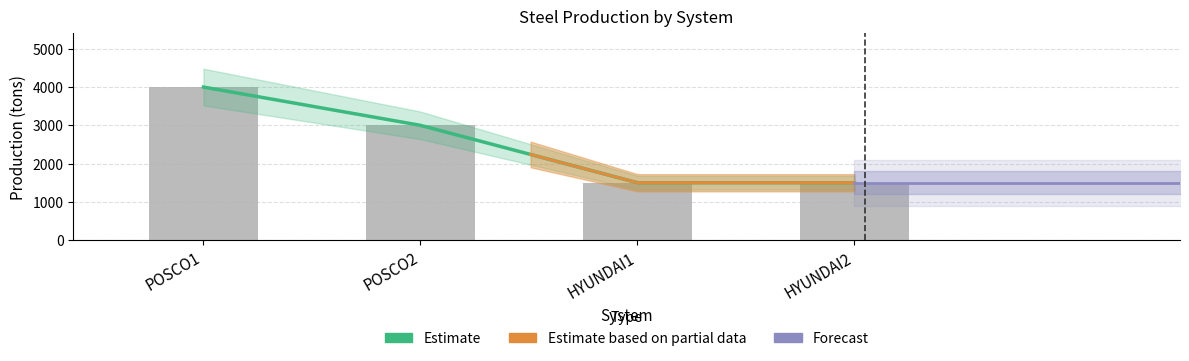

What position from the left is HYUNDAI2?

4